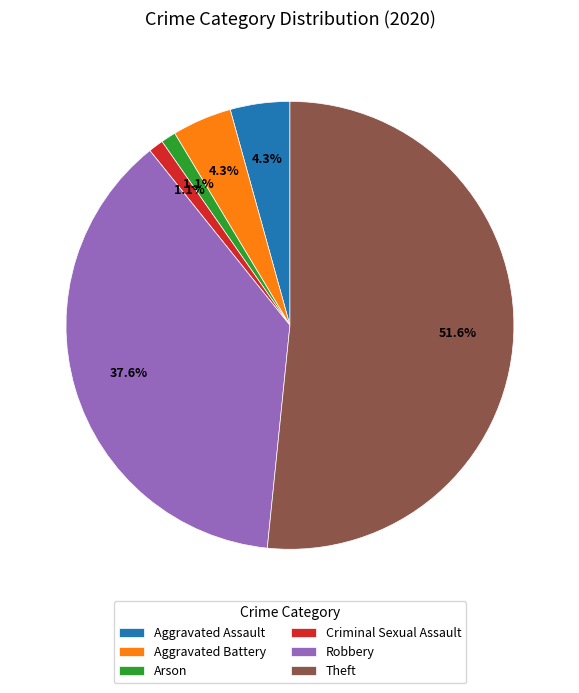

To the nearest percent, what is the average slice percentage?

17%